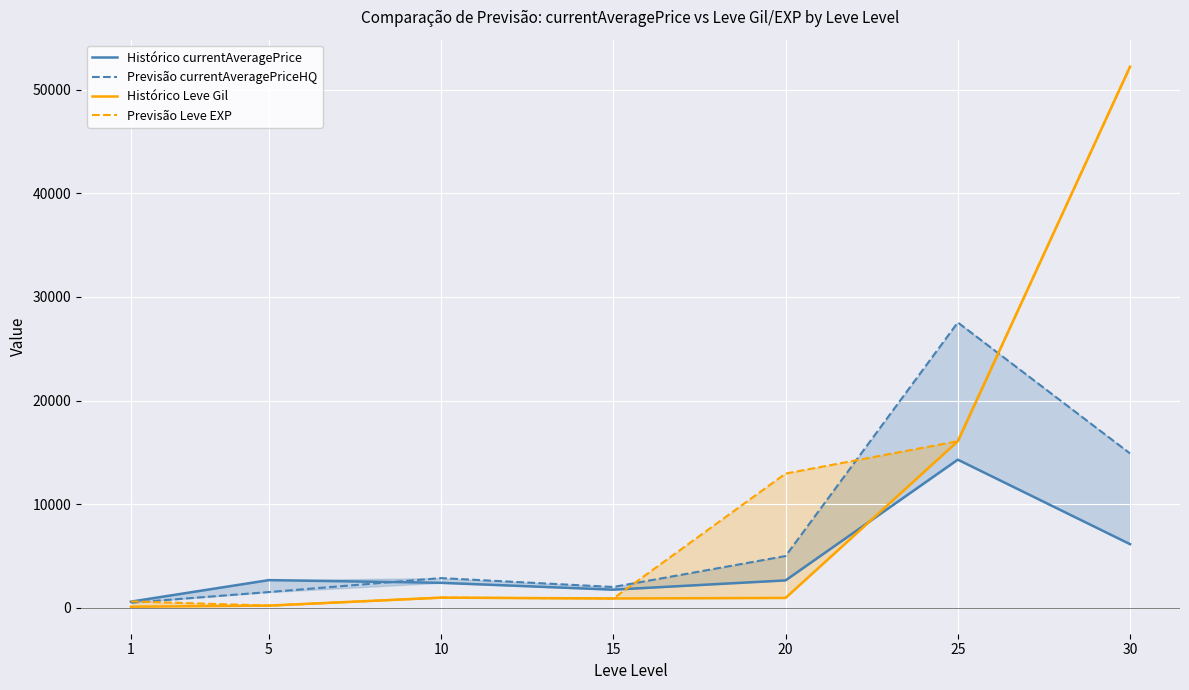

List the series in order of their peak value, lowest first.

Histórico currentAveragePrice, Previsão currentAveragePriceHQ, Histórico Leve Gil, Previsão Leve EXP